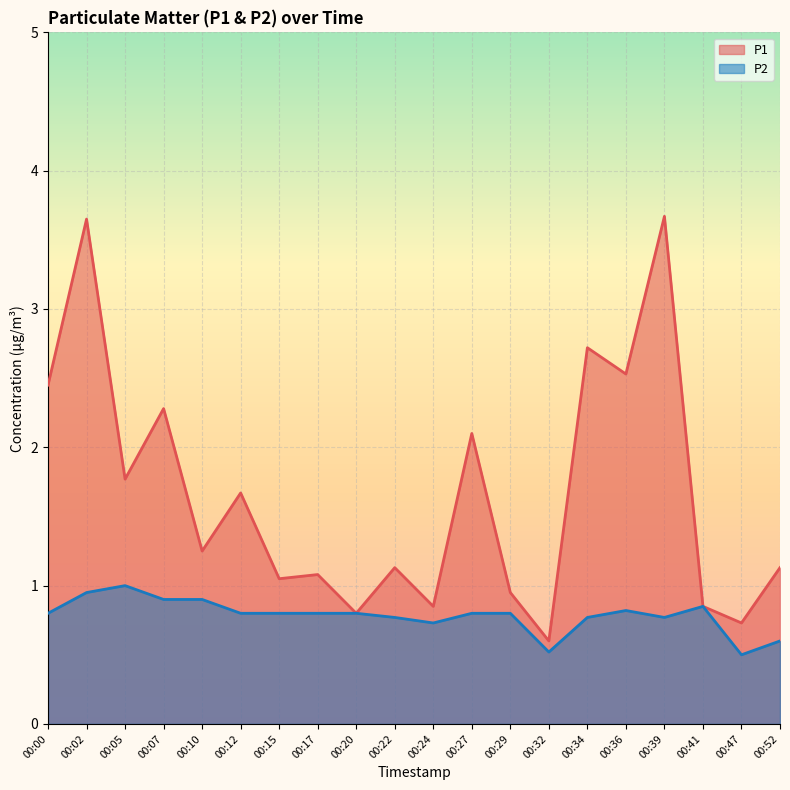

Between 00:29 and 00:32, which is larger?

00:29